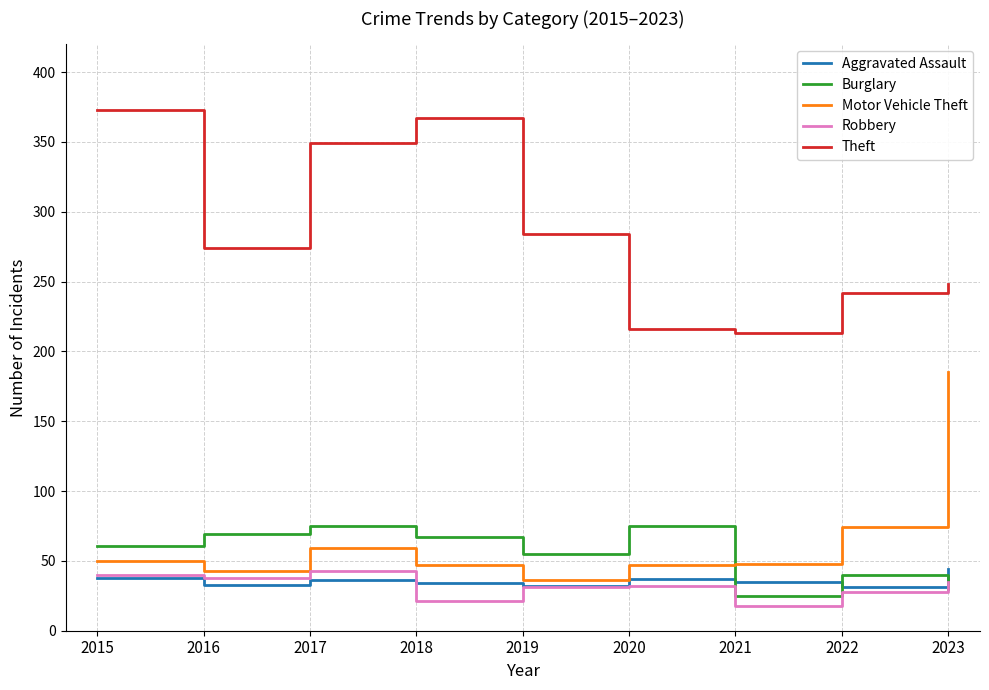

What is the difference between the maximum and second lowest values in the Theft series?

157